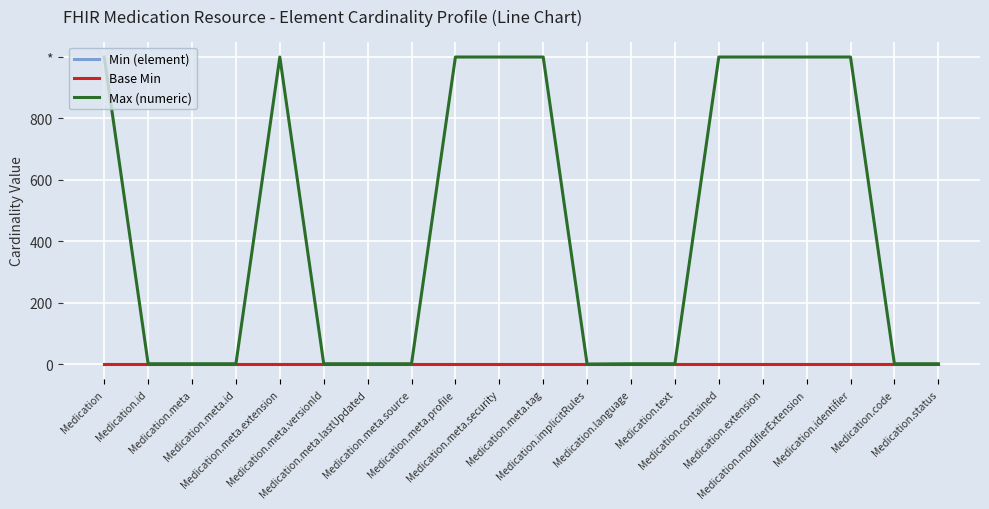

Rank the series at Medication.contained from lowest to highest value.

Min (element), Base Min, Max (numeric)